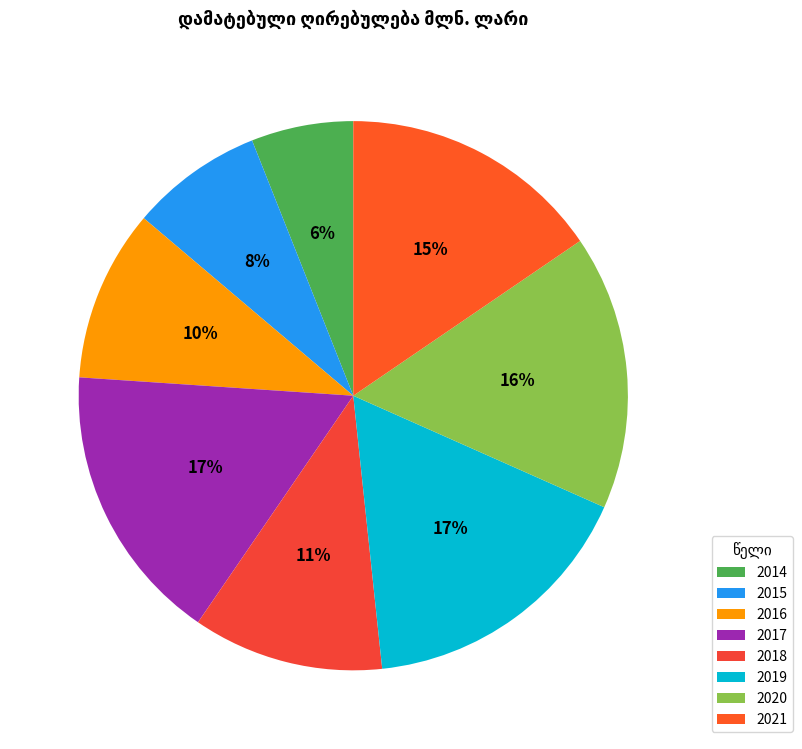

What is the total percentage of 2021 and 2020?

31.7%